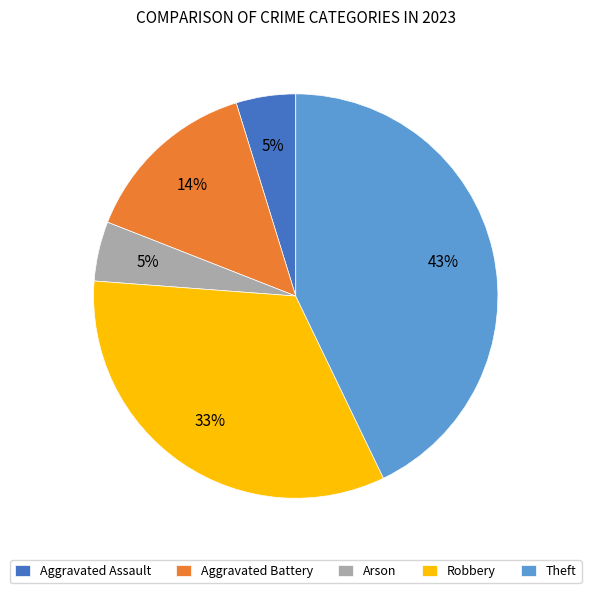

Is it true that Arson is 5% of the pie?

True